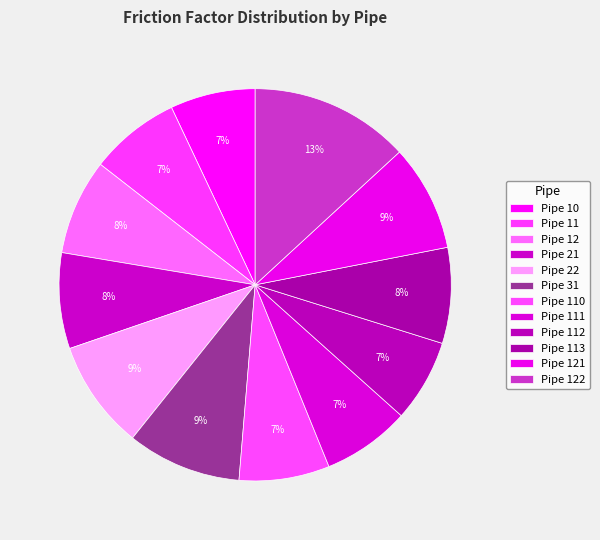

Do Pipe 11 and Pipe 122 together represent more than half of the pie?

No